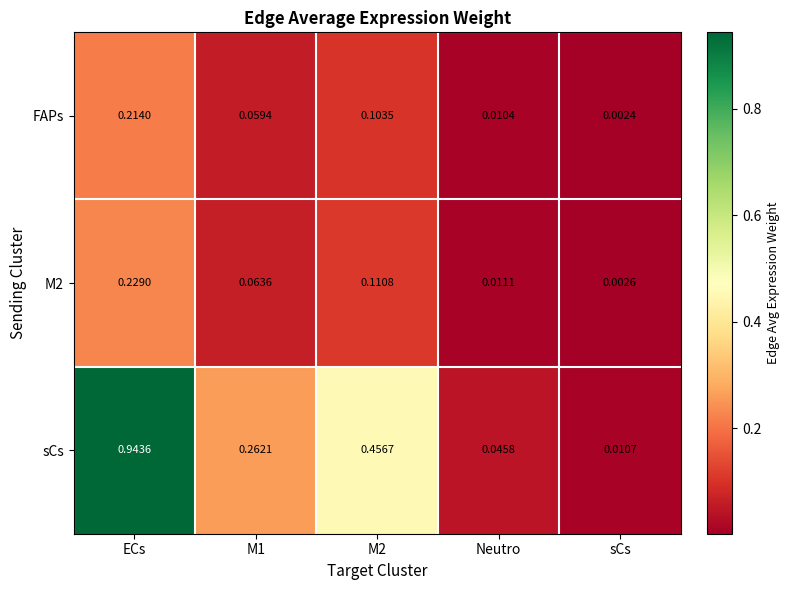

Which series has the largest total across all categories?

sCs